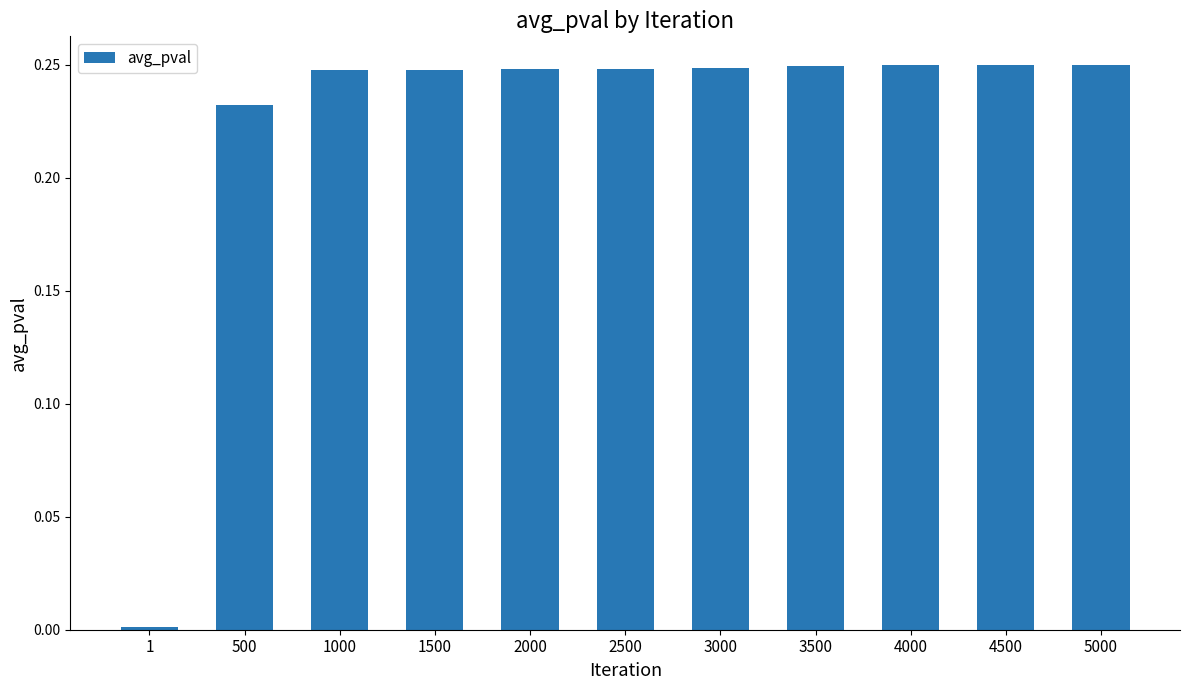

What is the sum of all values?

2.5